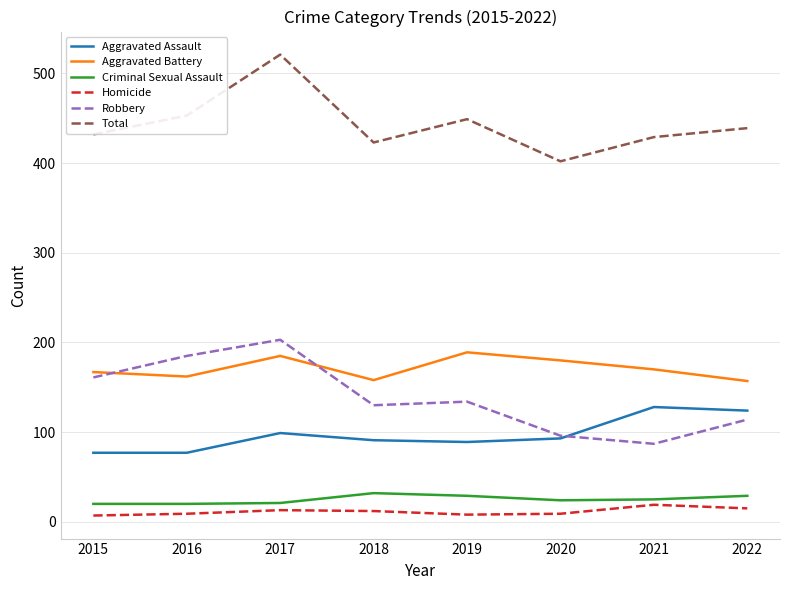

True or false: Homicide and Aggravated Assault intersect in this chart.

False